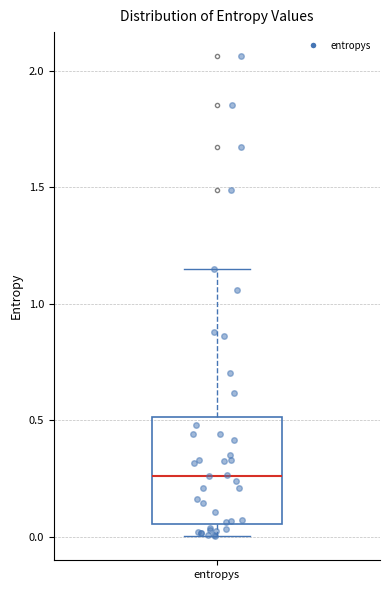

Where is the lower edge of the box for entropys on the y-axis? The values are not printed on the chart, so give them approximately, as read against the axis.

0.05